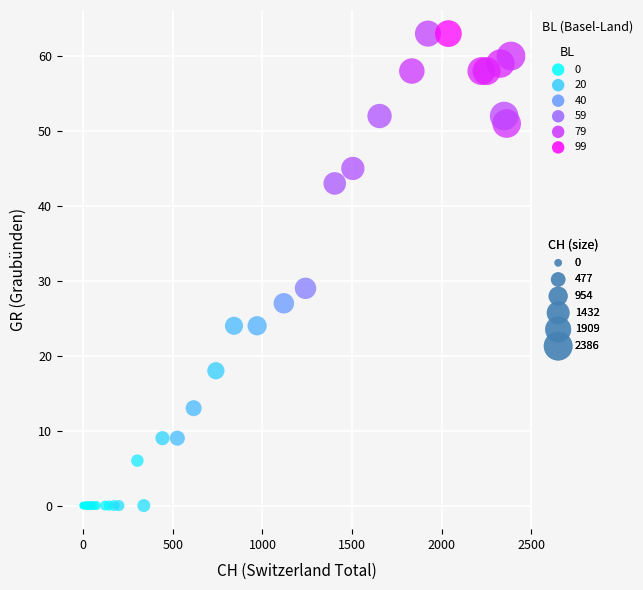

What Y value in the scatter plot is closest to 31?

29